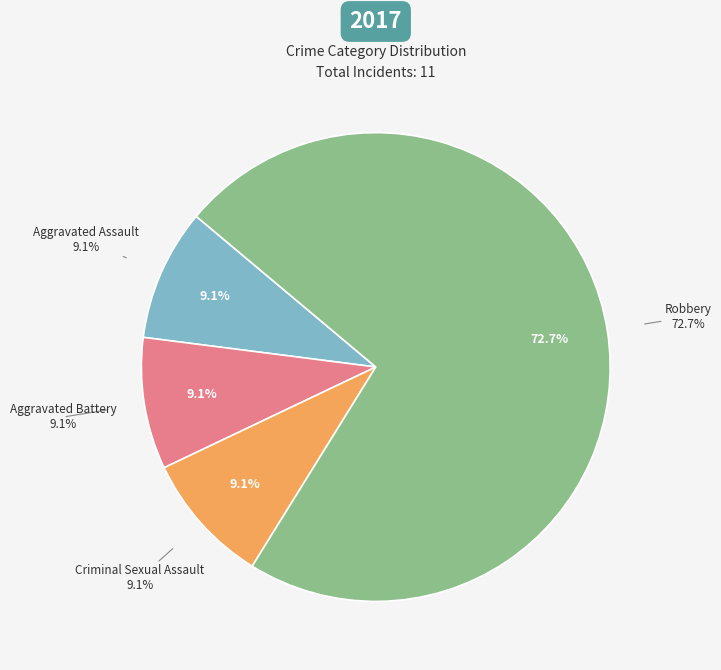

To the nearest percent, what is the combined percentage of Criminal Sexual Assault and Aggravated Assault?

18%